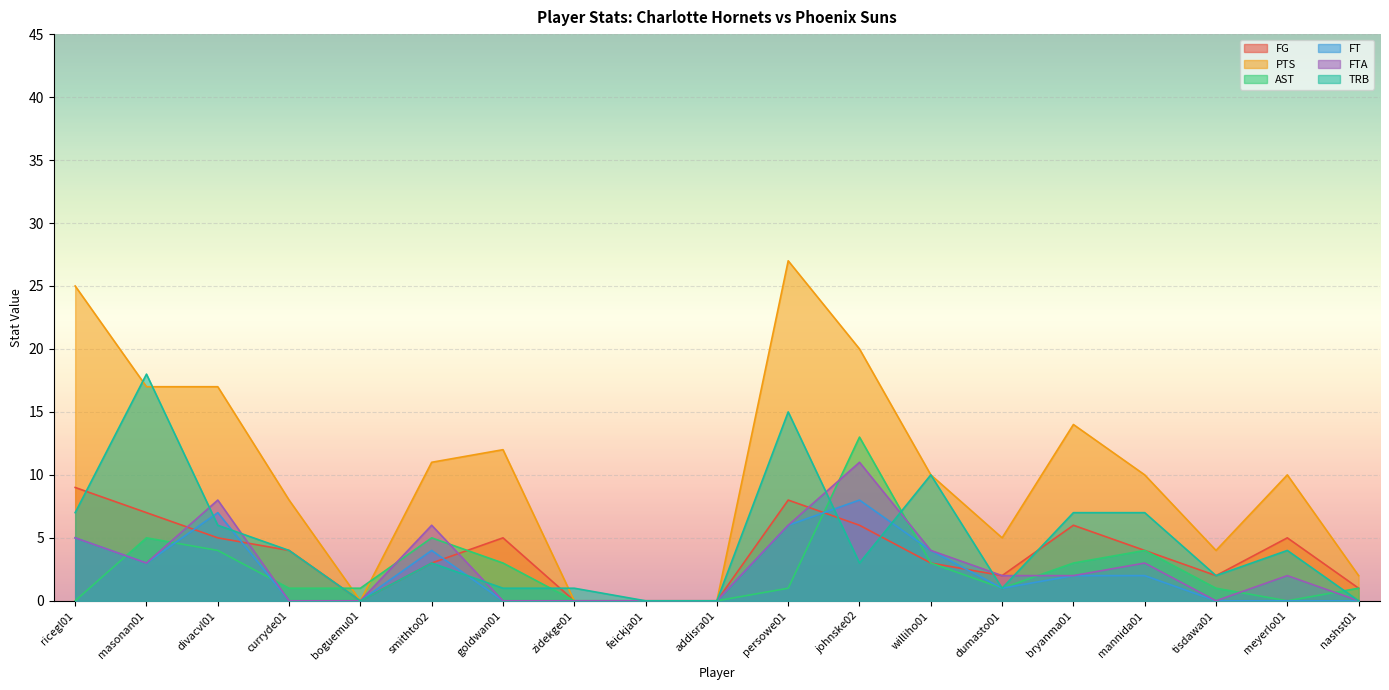

True or false: TRB has a value of 7 at mannida01.

True